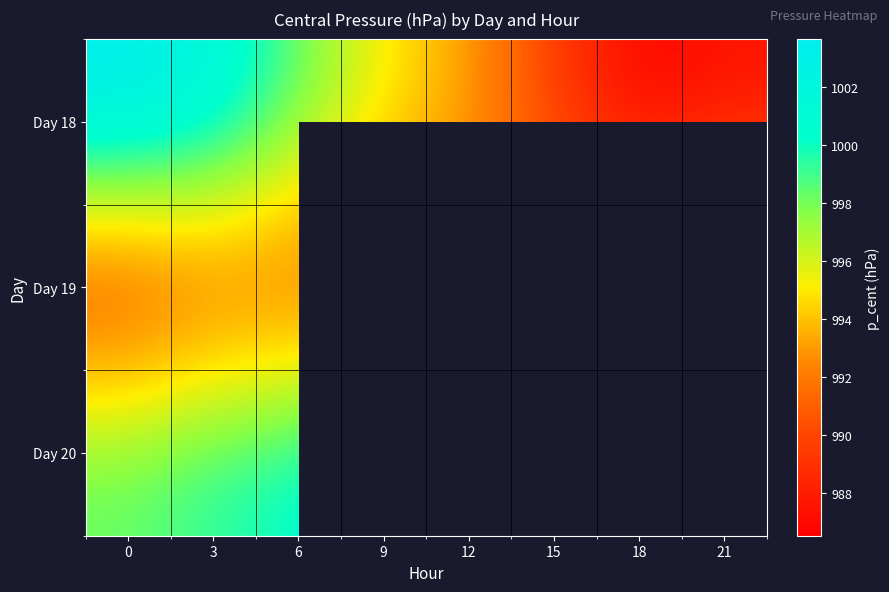

What is the smallest value displayed?

986.5